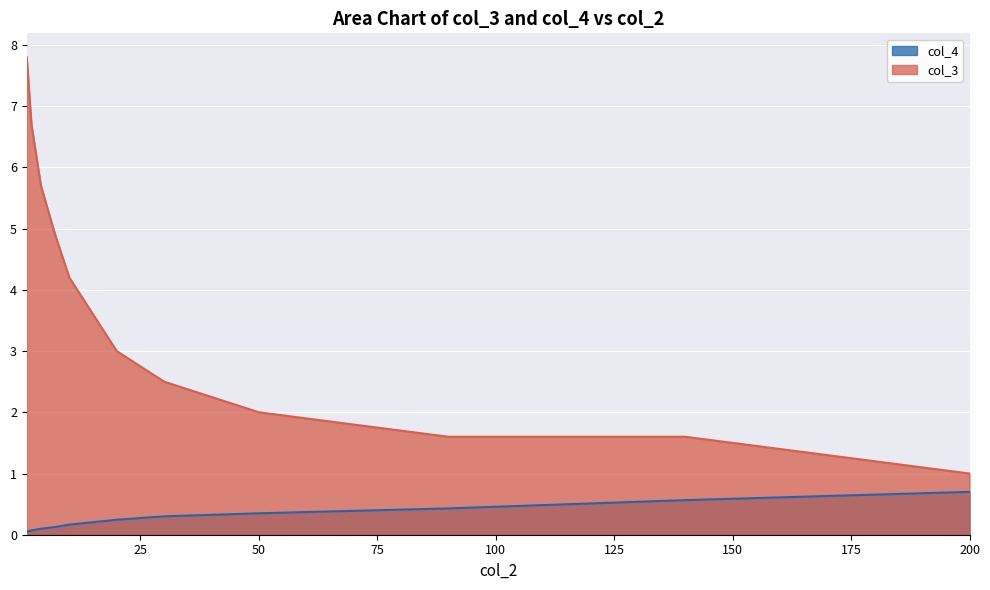

What is the difference between the maximum and minimum values in the col_3 series?

6.8